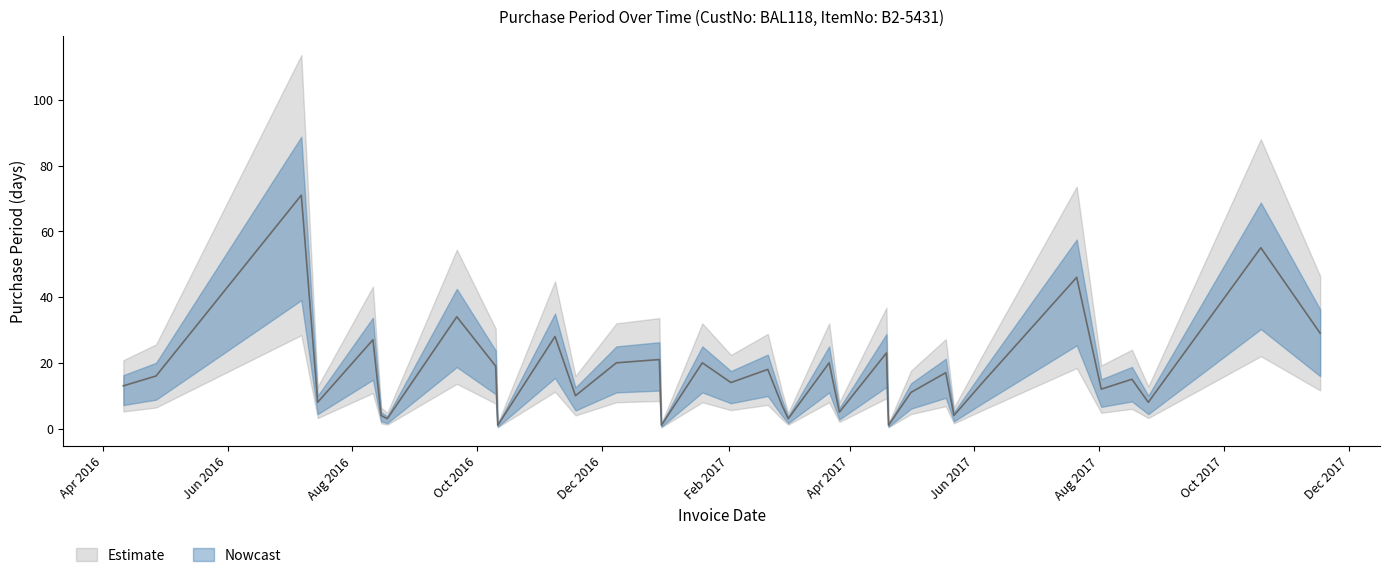

What position from the right is 2016-11-18?

23